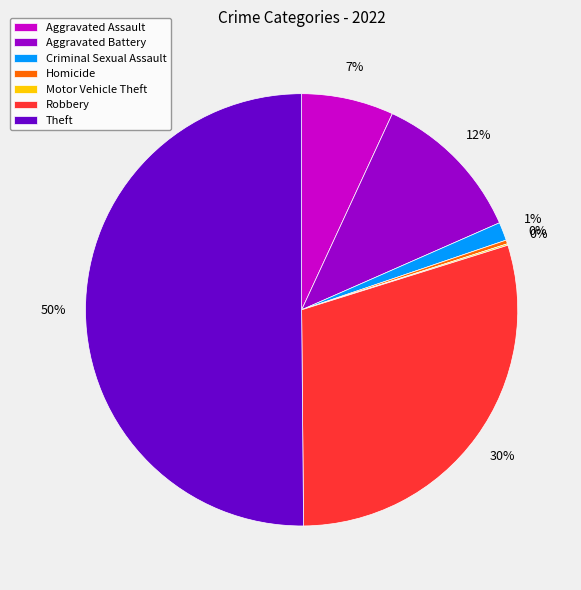

To the nearest percent, what is the average slice percentage?

14%